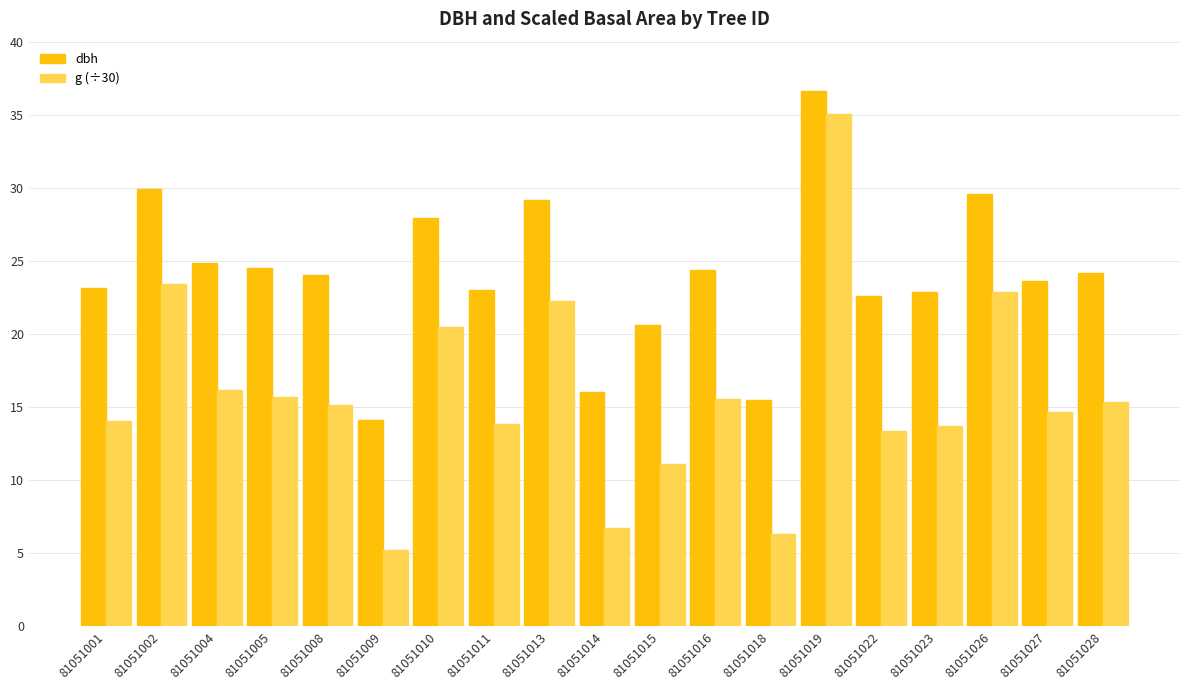

Is it true that g (÷30) equals 27.2 at 81051005?

False